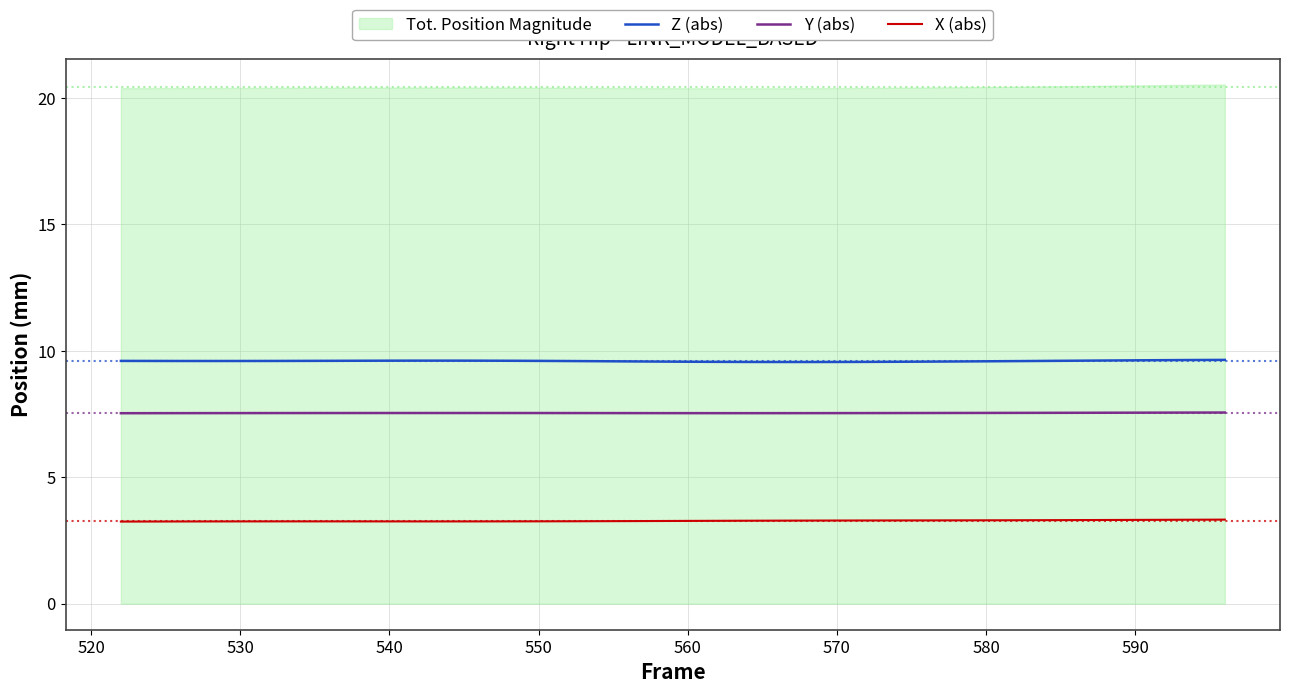

Which series has the widest spread of values?

Z (abs)